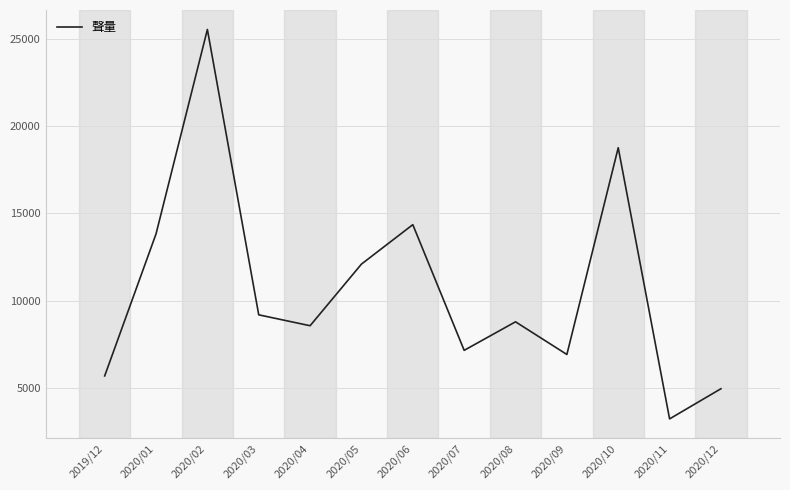

Read the value at 2020/10, to the nearest 10.

18760